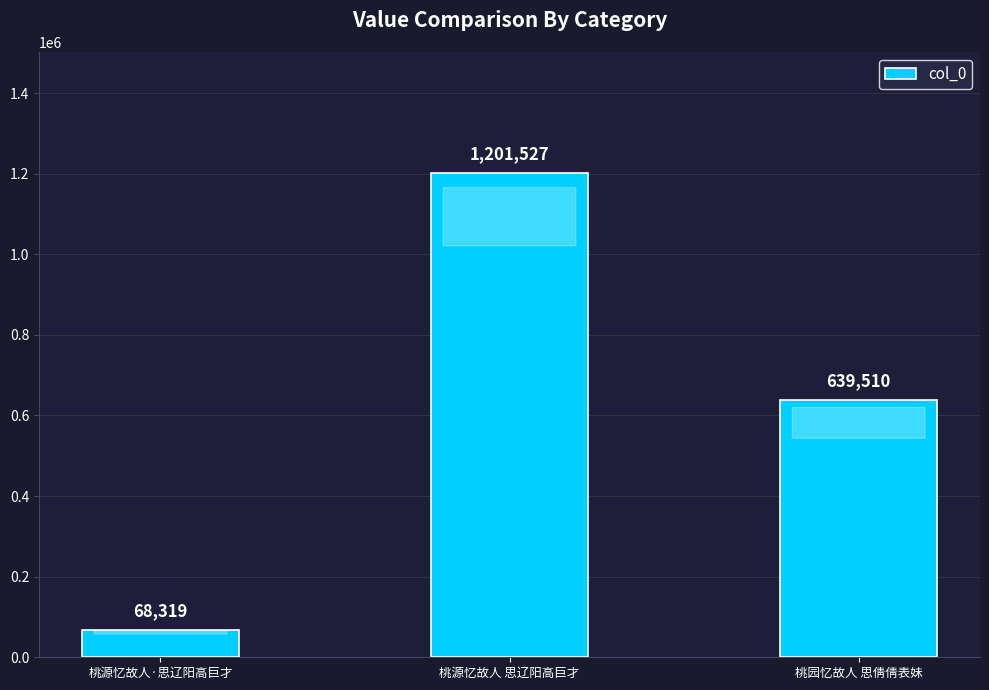

What is the sum of all values?

1909356